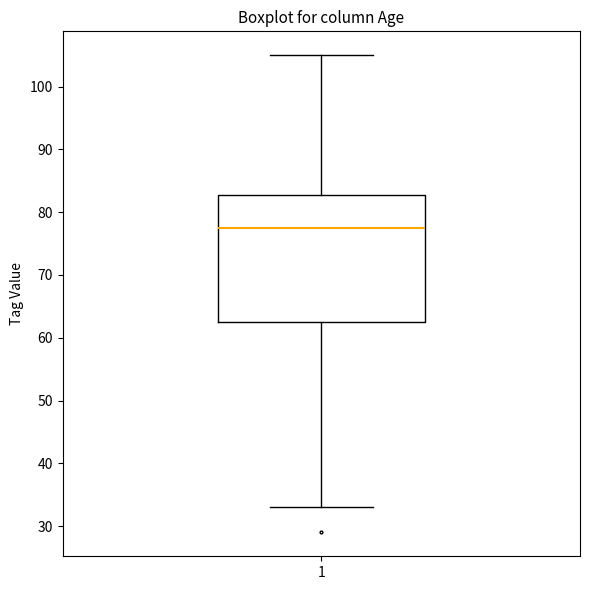

Transcribe this box plot: give where the median line is, the range the box spans, and where the two whiskers end, as read against the y-axis. The values are not printed on the chart, so give them approximately, as read against the axis.

median 78, box 63 to 83, whiskers 33 to 105